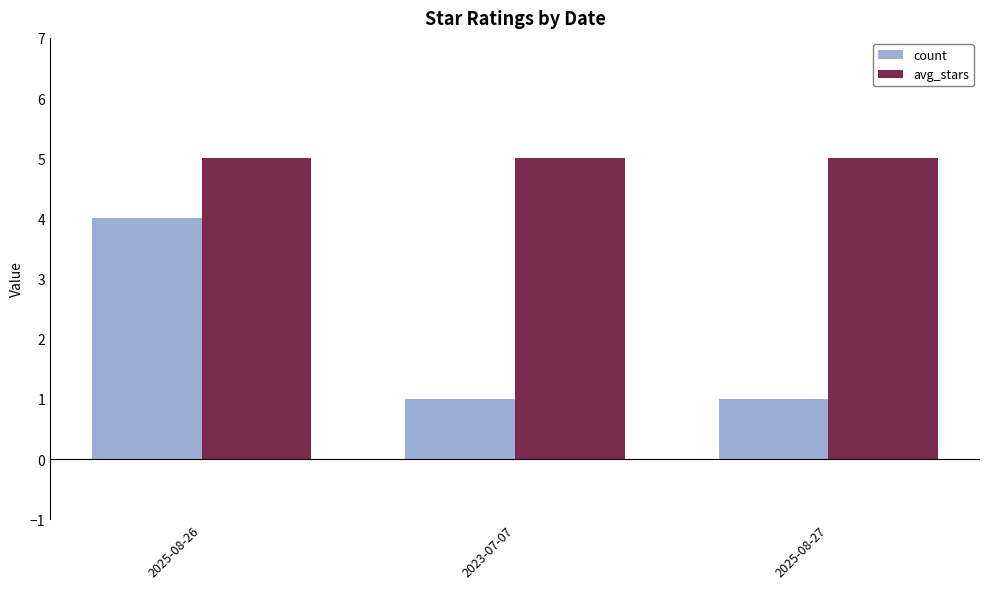

Are the bars horizontal?

No